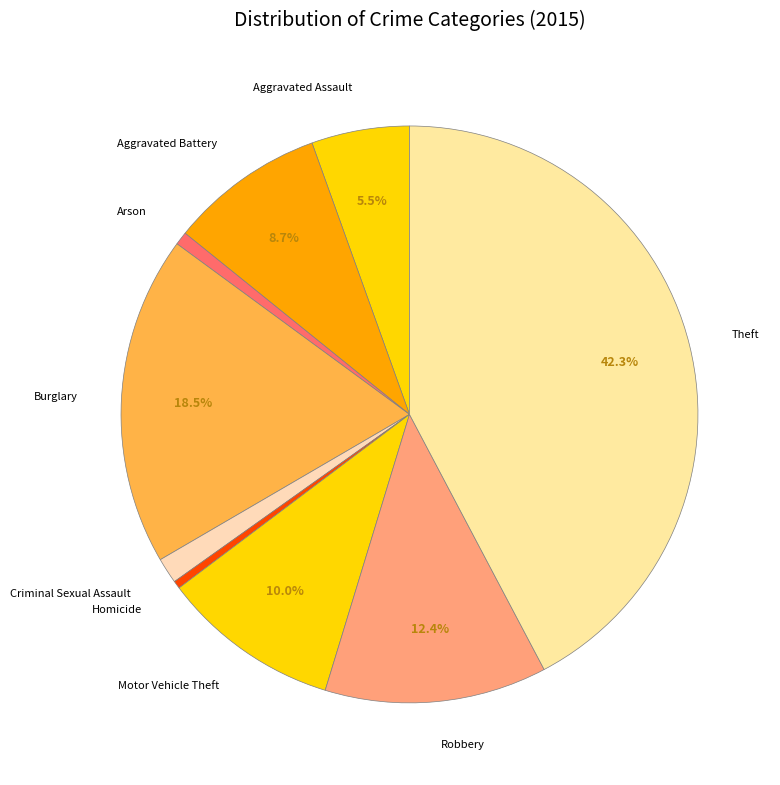

The Theft slice represents 31% of the pie. True or false?

False